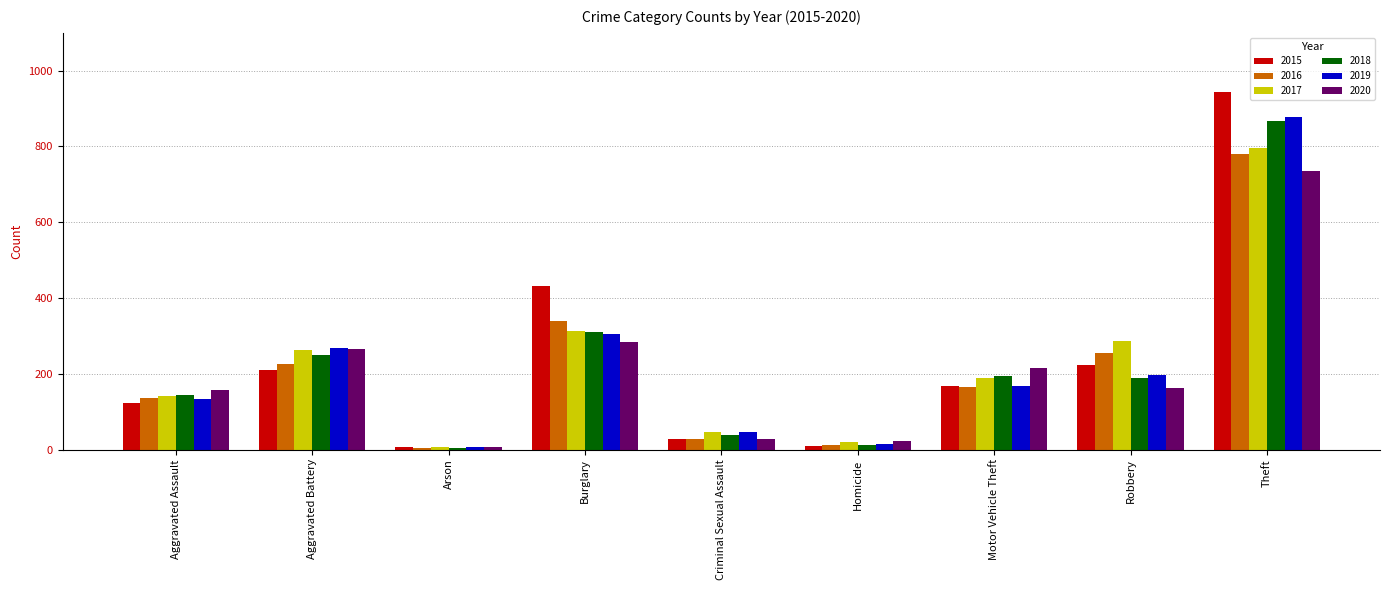

What are all the series names shown in the legend?

2015, 2016, 2017, 2018, 2019, 2020